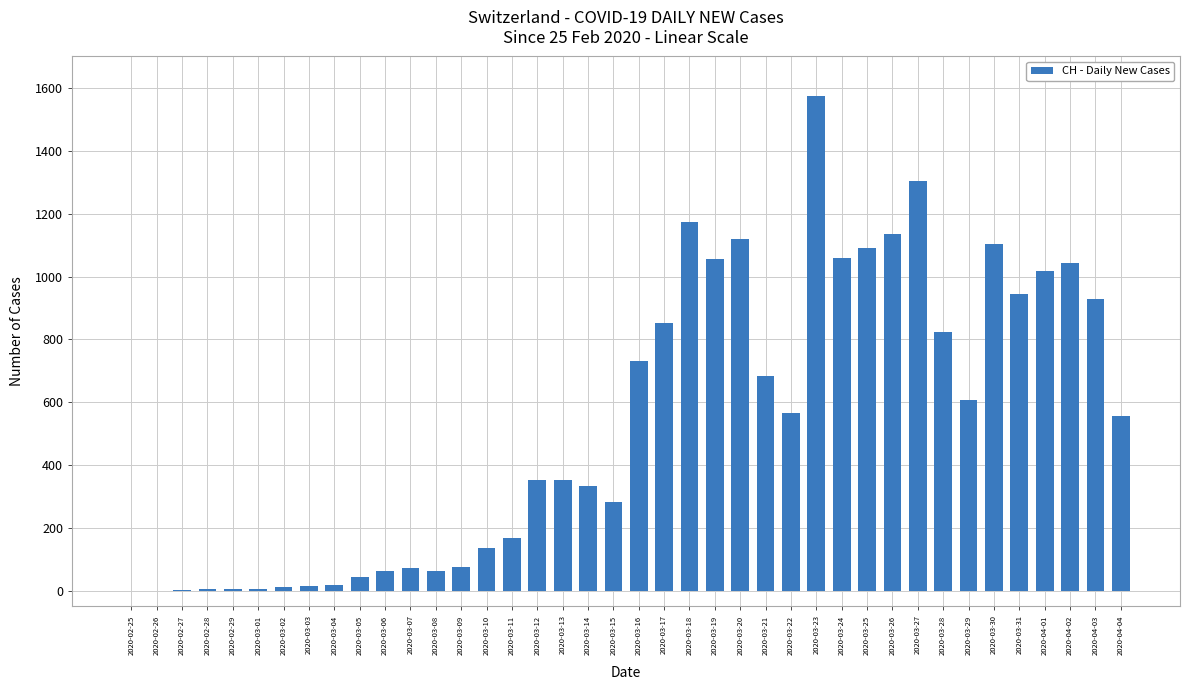

Which has a higher value, 2020-02-26 or 2020-03-11?

2020-03-11